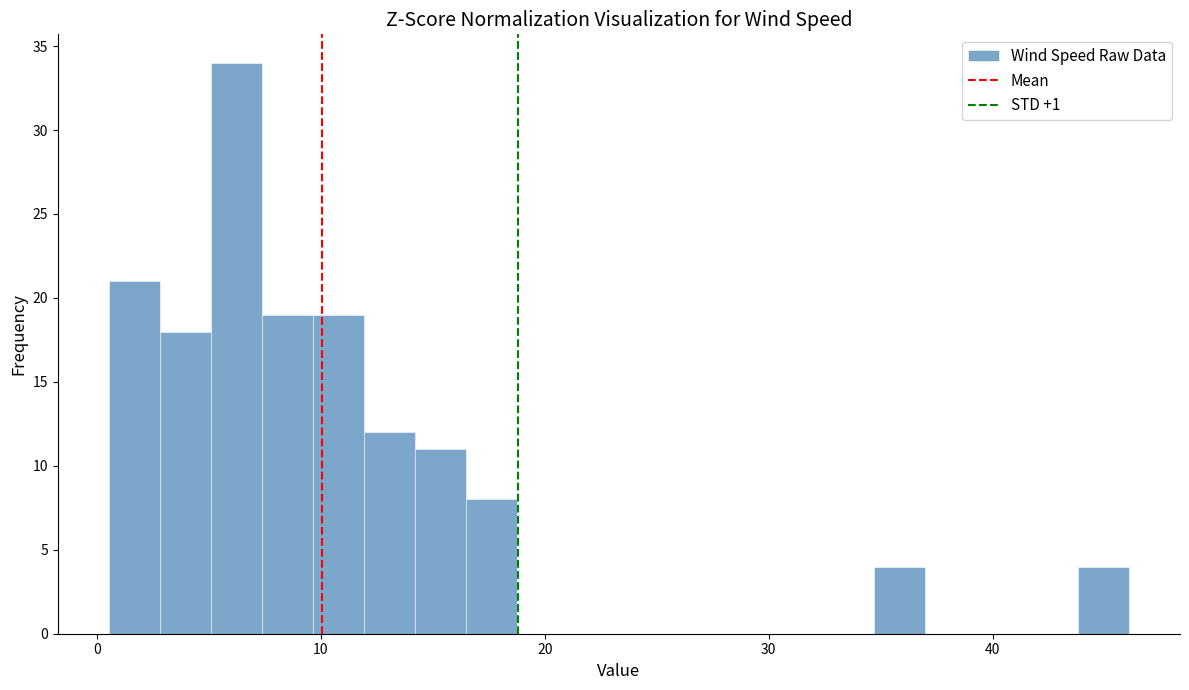

Around what value on the x-axis is the tallest bar? Give the approximate position of its centre, as read against the axis.

6